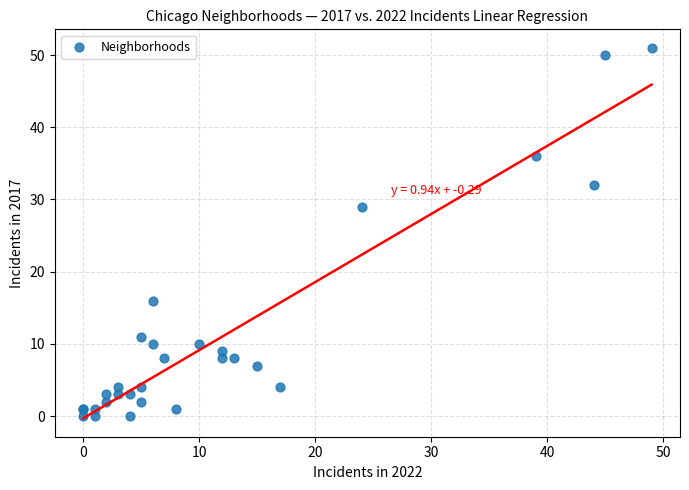

What Y value in the scatter plot is closest to 25?

29